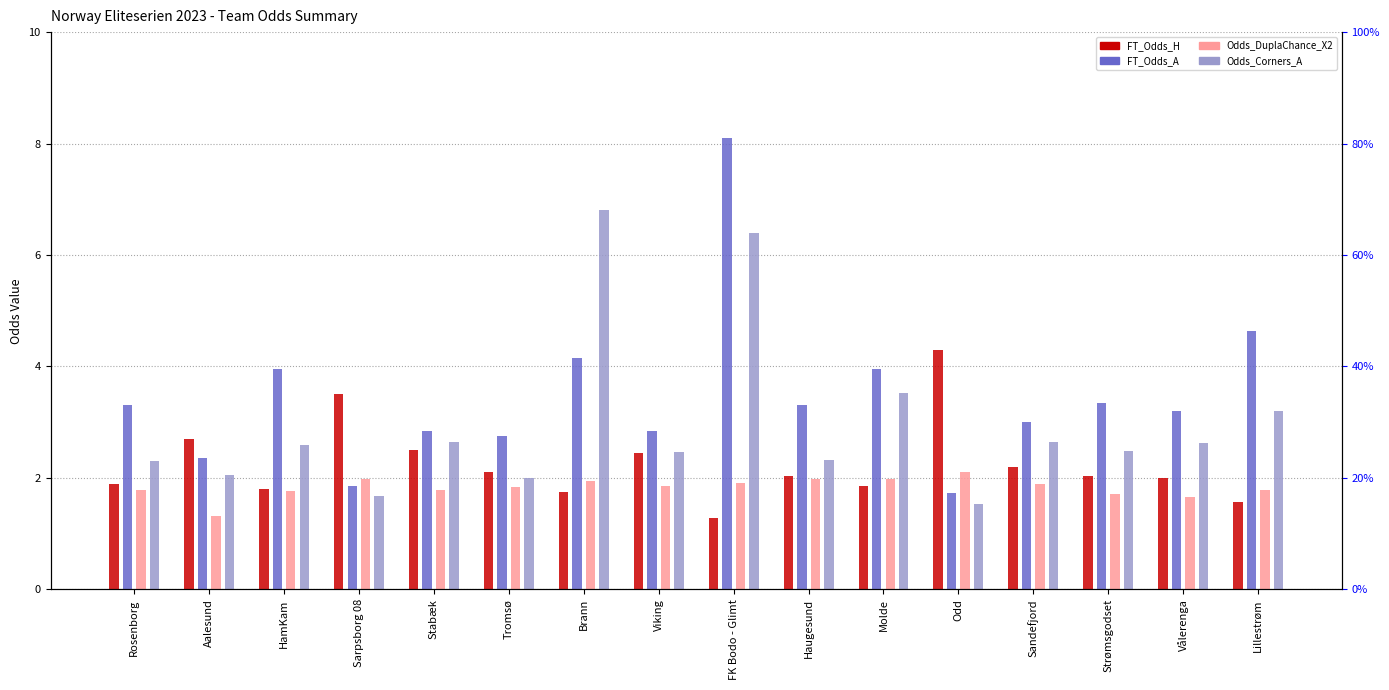

What is the greatest value displayed?

8.1